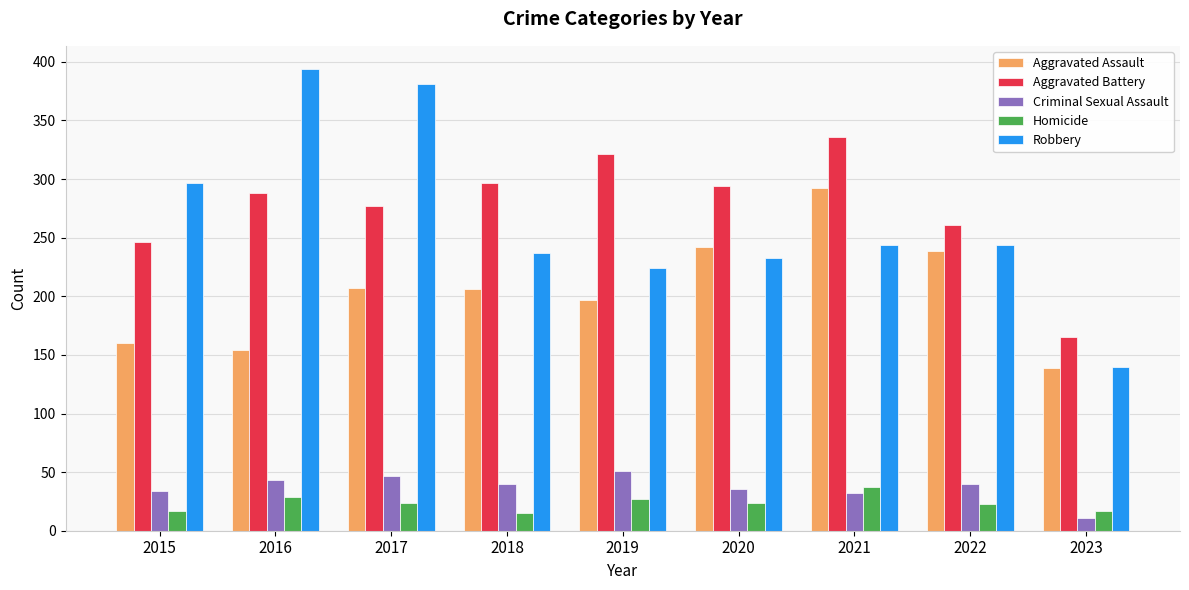

Where is Aggravated Assault nearest to the value 215?

2017